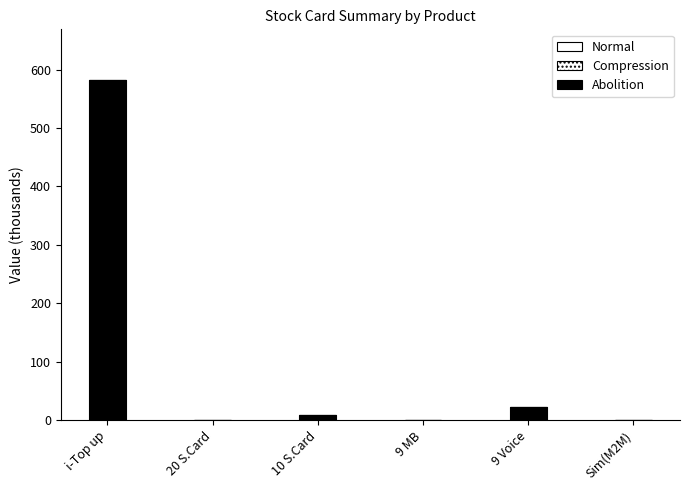

Which has a higher value, 9 MB or i-Top up?

i-Top up